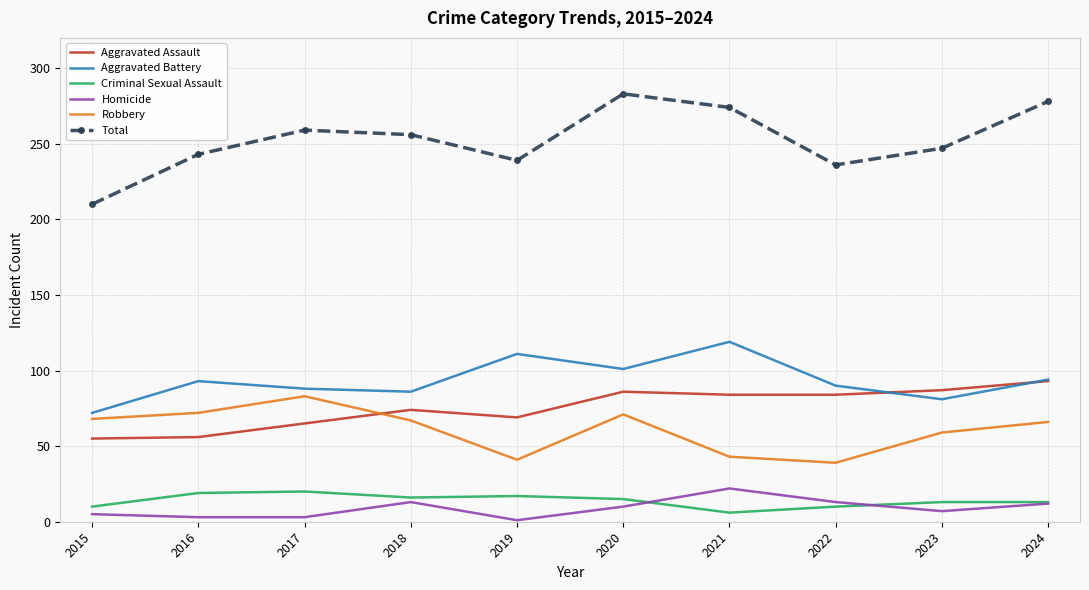

Which series has the largest total across all categories?

Total